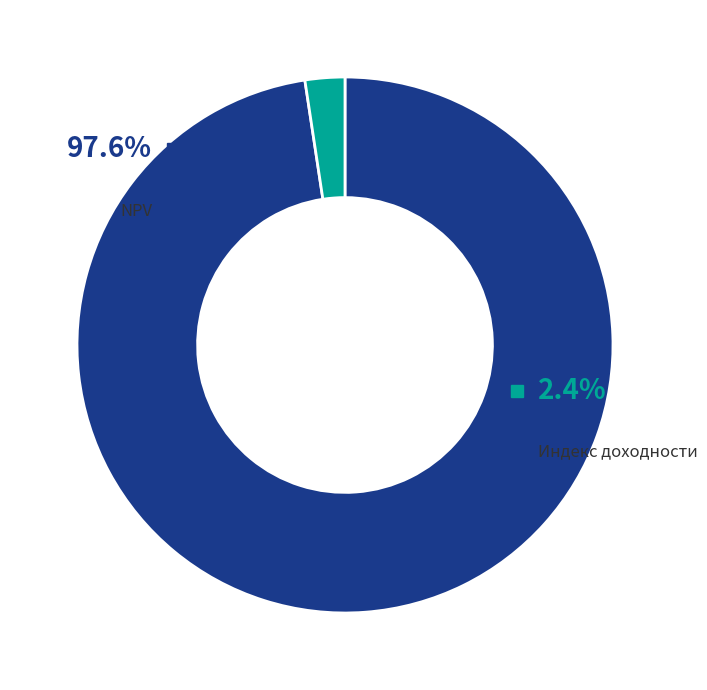

Which slice is the largest?

NPV